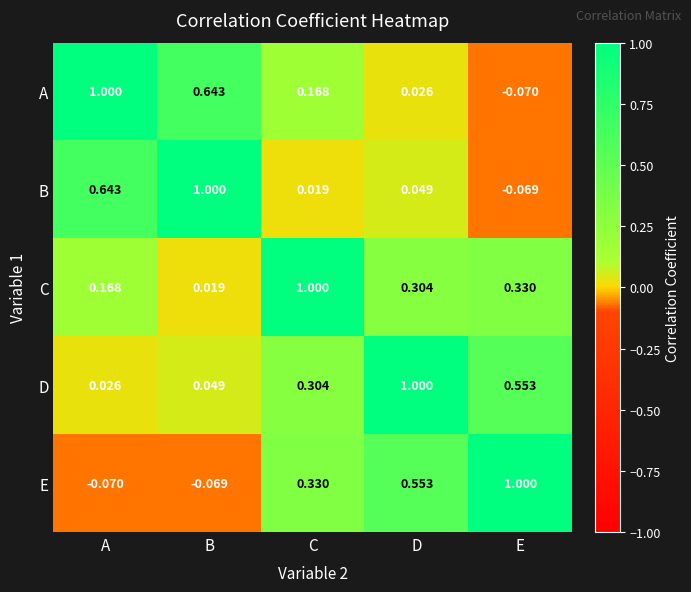

How many data points in A are above 0?

4